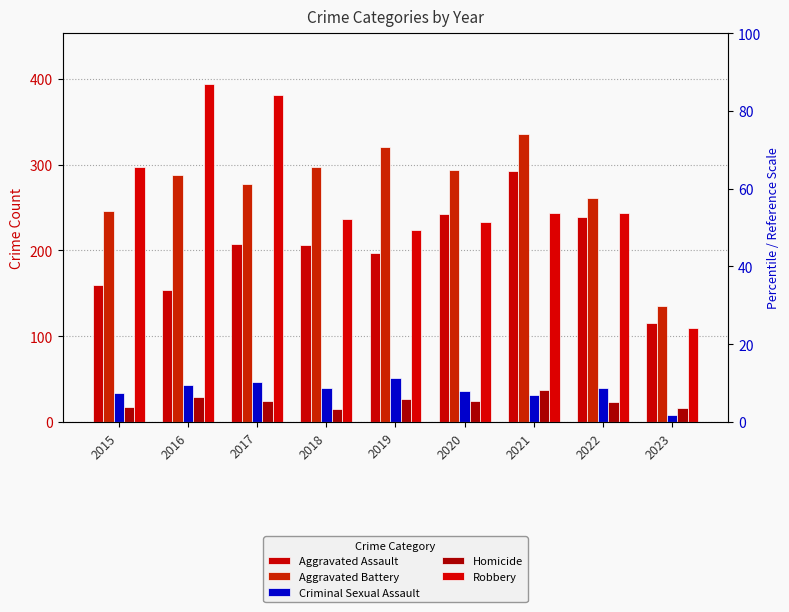

What is the maximum value shown in the chart?

394